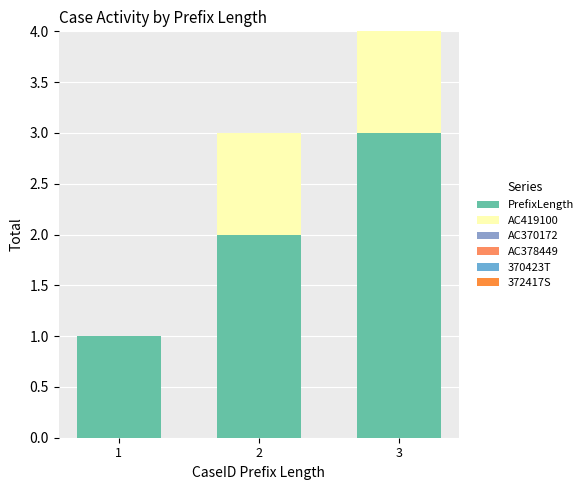

Between 3 and 1, which is larger?

3